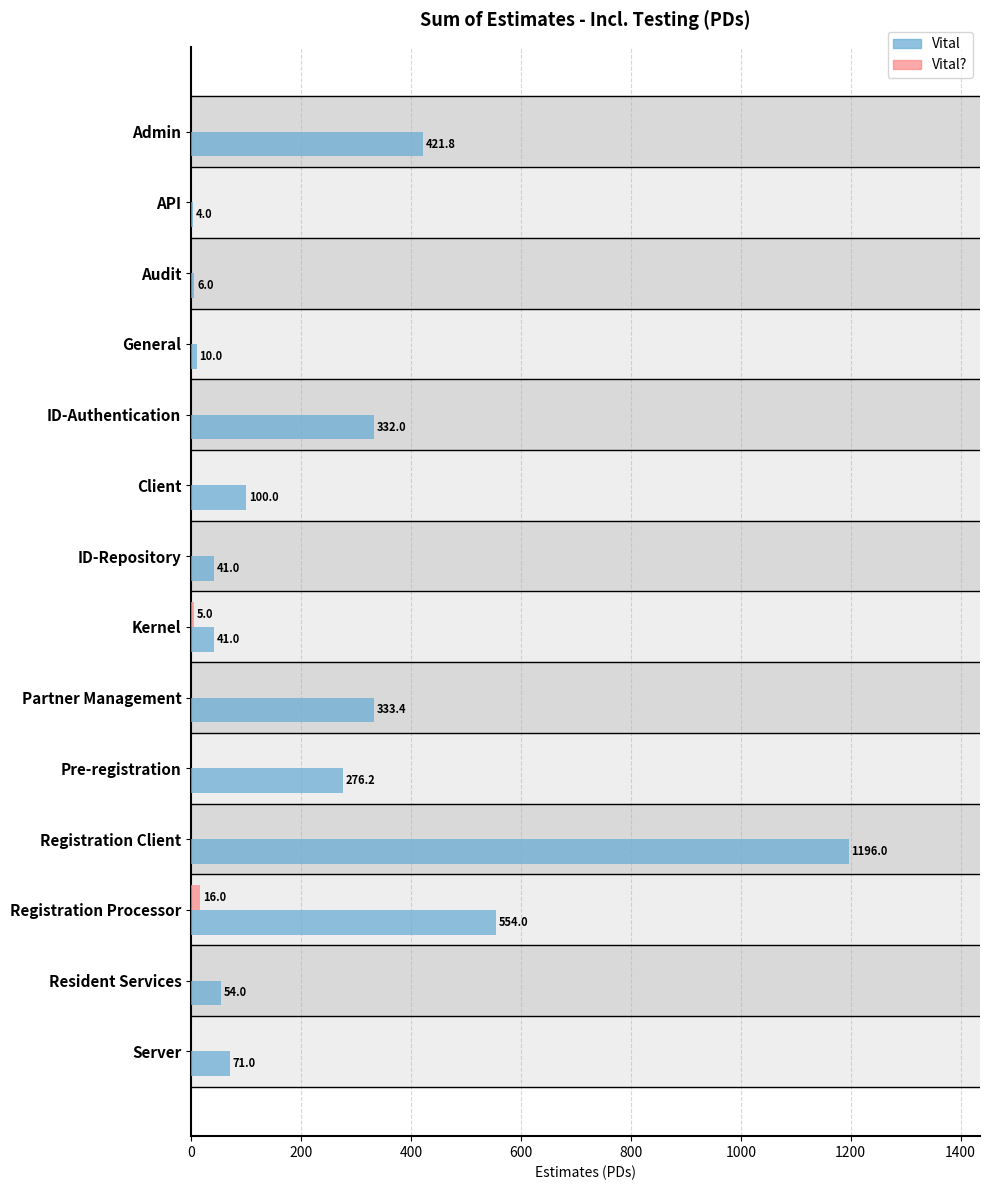

What is the maximum value shown in the chart?

1196.0